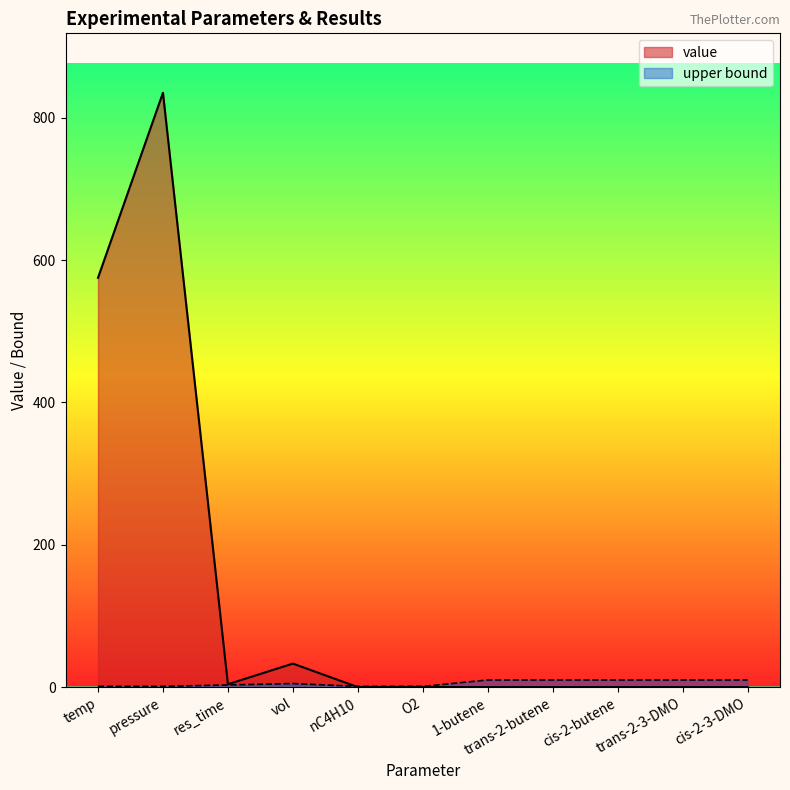

The upper bound series shows 13.6 at trans-2-3-DMO. True or false?

False